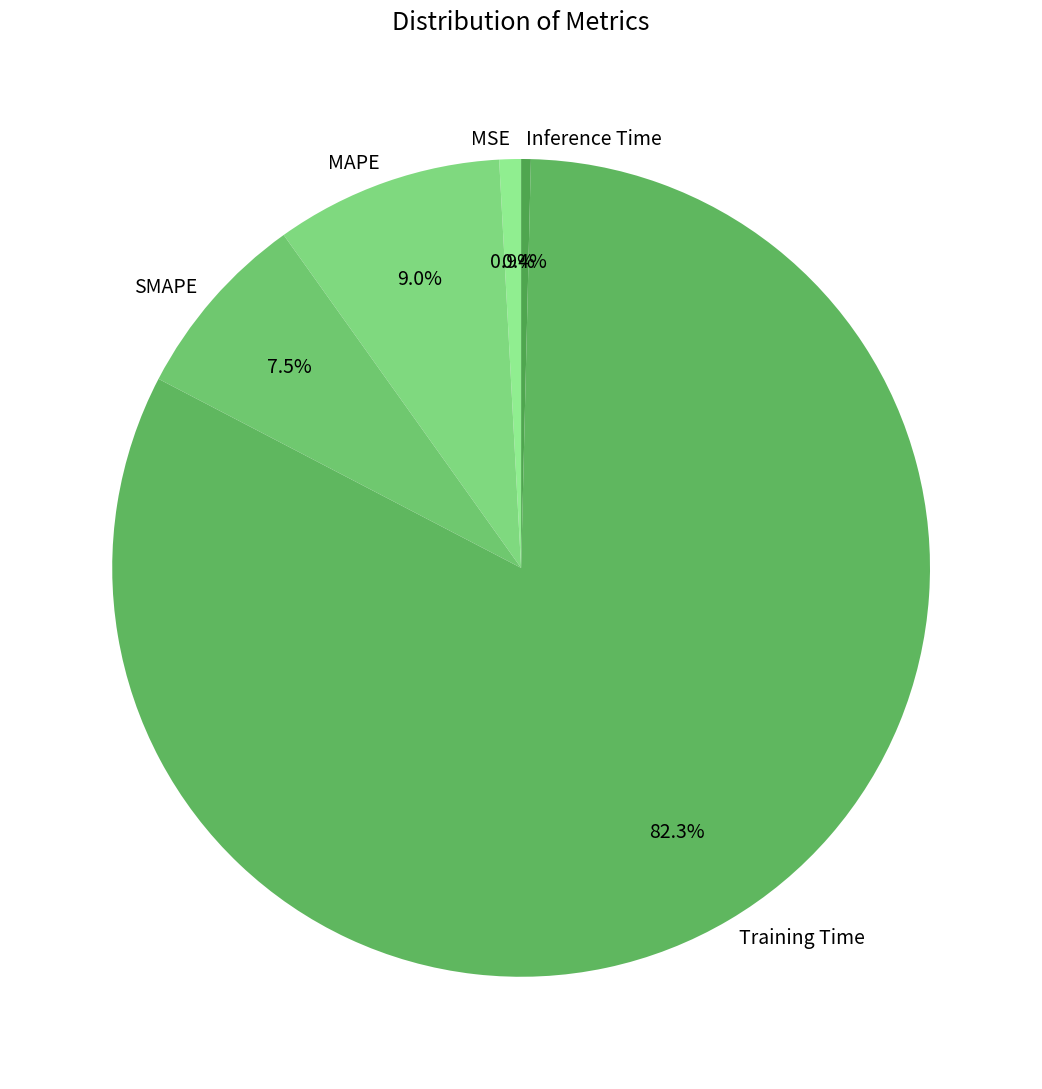

To the nearest percent, what is the average slice percentage?

20%